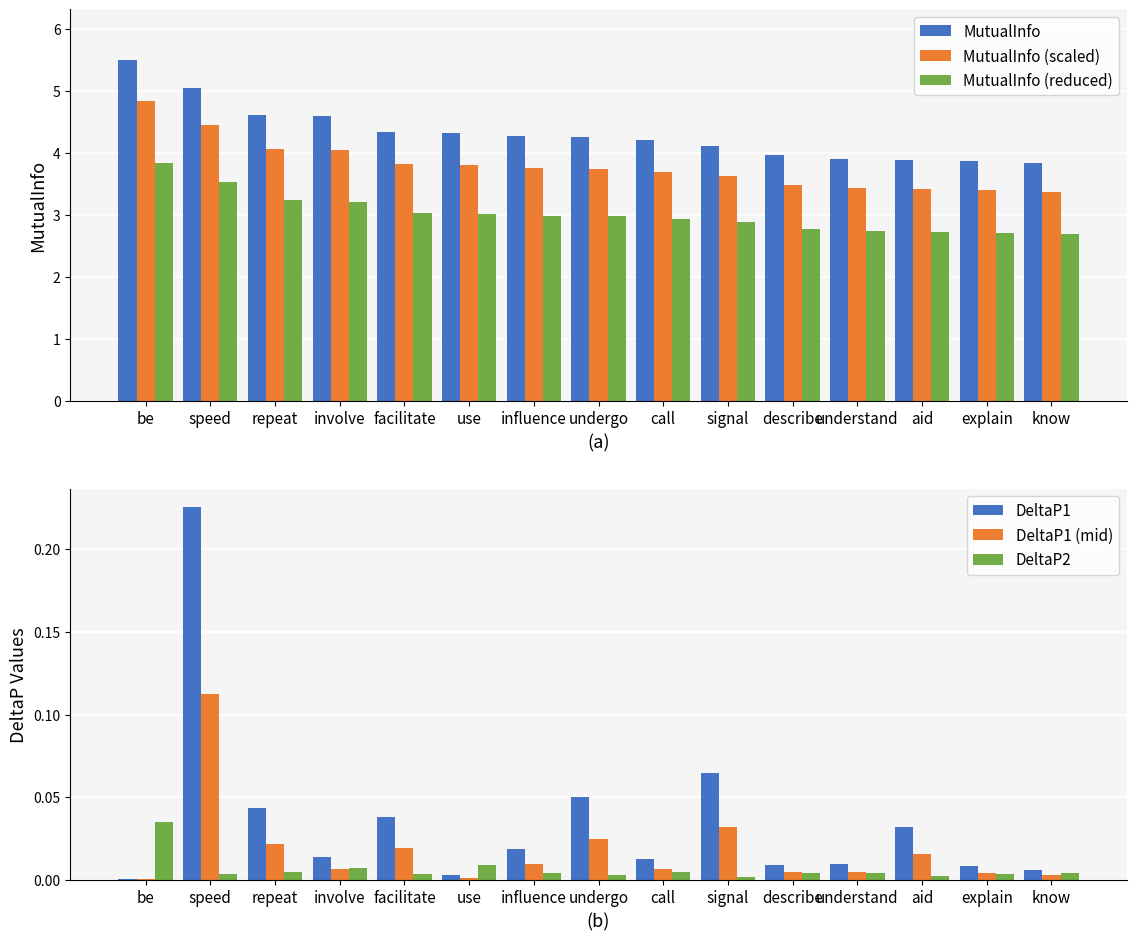

Reading right to left, extract all data points from this chart.

MutualInfo: know=3.8	explain=3.9	aid=3.9	understand=3.9	describe=4.0	signal=4.1	call=4.2	undergo=4.3	influence=4.3	use=4.3	facilitate=4.3	involve=4.6	repeat=4.6	speed=5.1	be=5.5
MutualInfo (scaled): know=3.4	explain=3.4	aid=3.4	understand=3.4	describe=3.5	signal=3.6	call=3.7	undergo=3.7	influence=3.8	use=3.8	facilitate=3.8	involve=4.0	repeat=4.1	speed=4.5	be=4.8
MutualInfo (reduced): know=2.7	explain=2.7	aid=2.7	understand=2.7	describe=2.8	signal=2.9	call=2.9	undergo=3.0	influence=3.0	use=3.0	facilitate=3.0	involve=3.2	repeat=3.2	speed=3.5	be=3.8
DeltaP1: know=0.0	explain=0.0	aid=0.0	understand=0.0	describe=0.0	signal=0.1	call=0.0	undergo=0.0	influence=0.0	use=0.0	facilitate=0.0	involve=0.0	repeat=0.0	speed=0.2	be=0.0
DeltaP1 (mid): know=0.0	explain=0.0	aid=0.0	understand=0.0	describe=0.0	signal=0.0	call=0.0	undergo=0.0	influence=0.0	use=0.0	facilitate=0.0	involve=0.0	repeat=0.0	speed=0.1	be=0.0
DeltaP2: know=0.0	explain=0.0	aid=0.0	understand=0.0	describe=0.0	signal=0.0	call=0.0	undergo=0.0	influence=0.0	use=0.0	facilitate=0.0	involve=0.0	repeat=0.0	speed=0.0	be=0.0